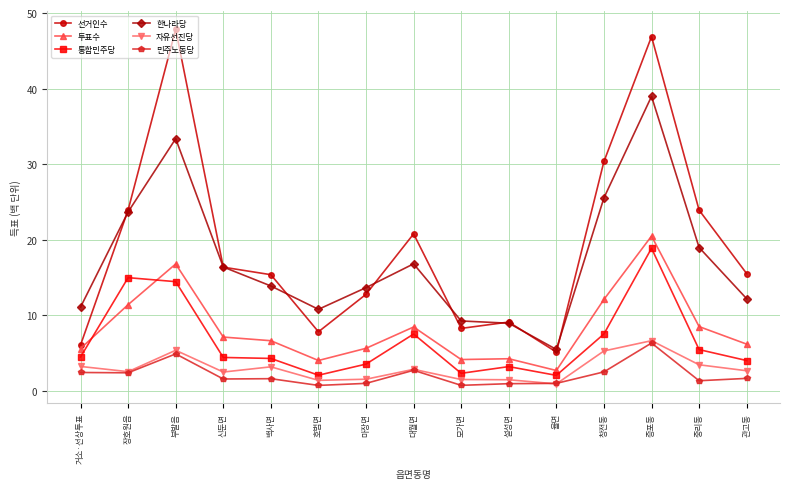

At which category does the chart reach its peak across all series?

부발읍